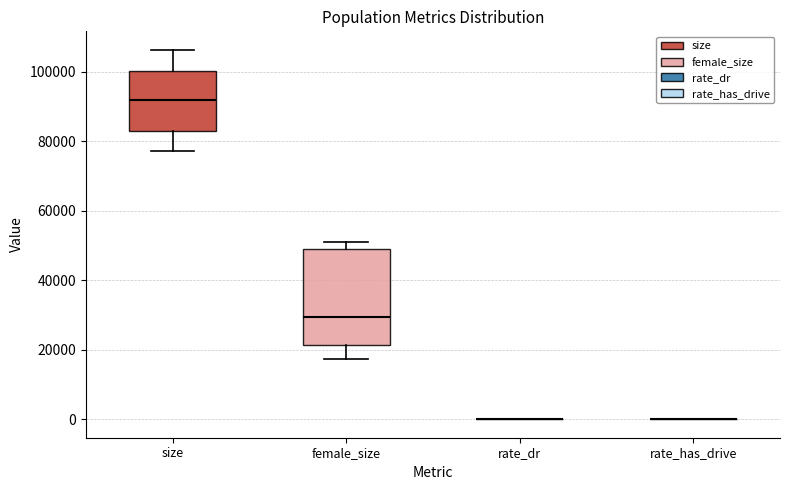

Reading left to right, transcribe this box plot: for each box, give where its median line is, the range the box spans, and where its two whiskers end, as read against the y-axis. The values are not printed on the chart, so give them approximately, as read against the axis.

size: median 92000, box 82000 to 100000, whiskers 78000 to 106000
female_size: median 30000, box 22000 to 50000, whiskers 18000 to 50000 (just above the box's upper edge)
rate_dr: box collapsed to a line at 0, whiskers 0 to 0
rate_has_drive: box collapsed to a line at 0, whiskers 0 to 0